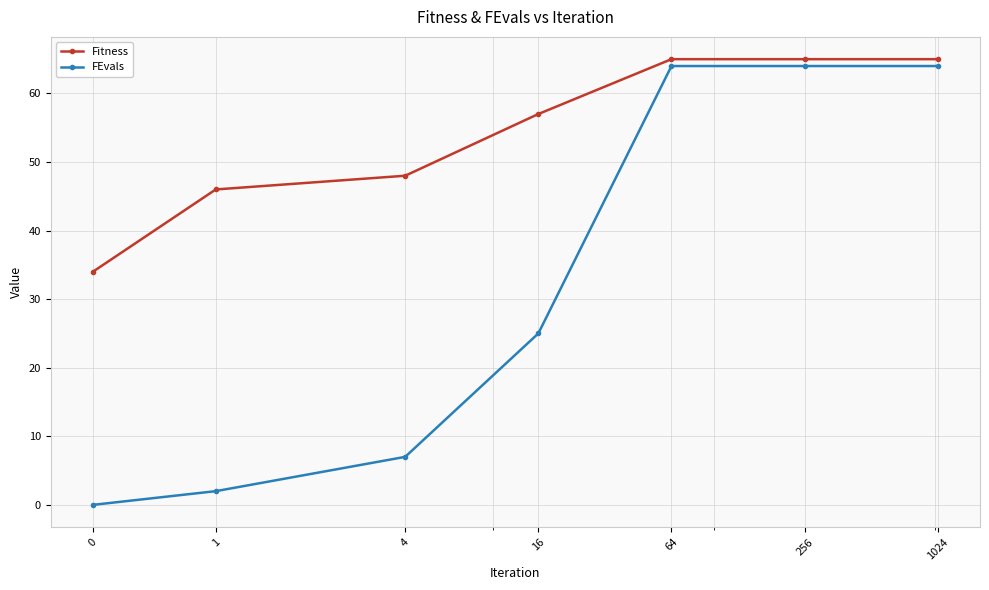

True or false: FEvals and Fitness intersect in this chart.

False